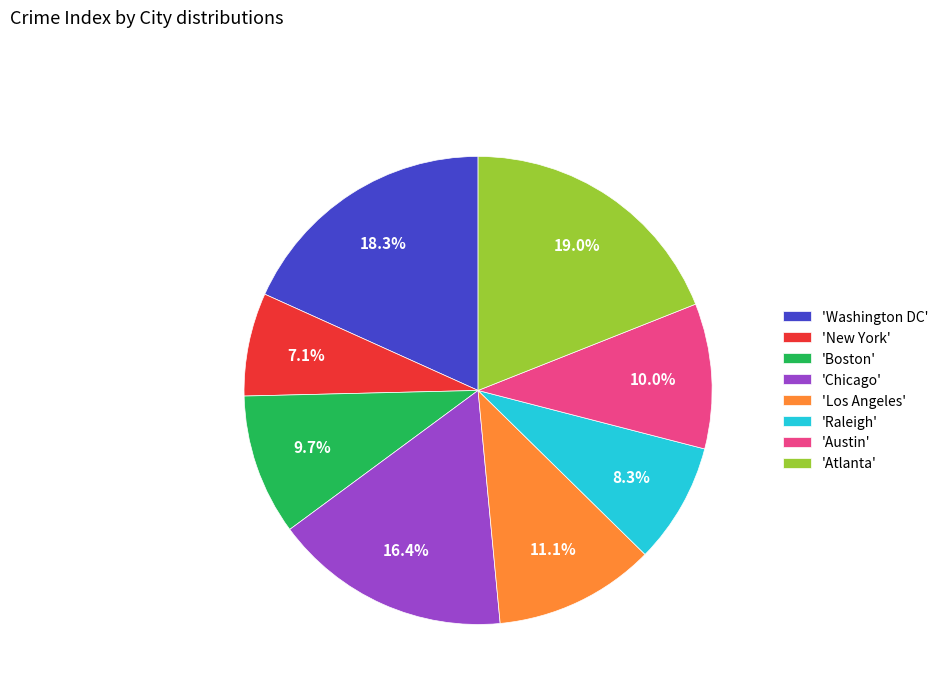

How many segments does this pie chart have?

8